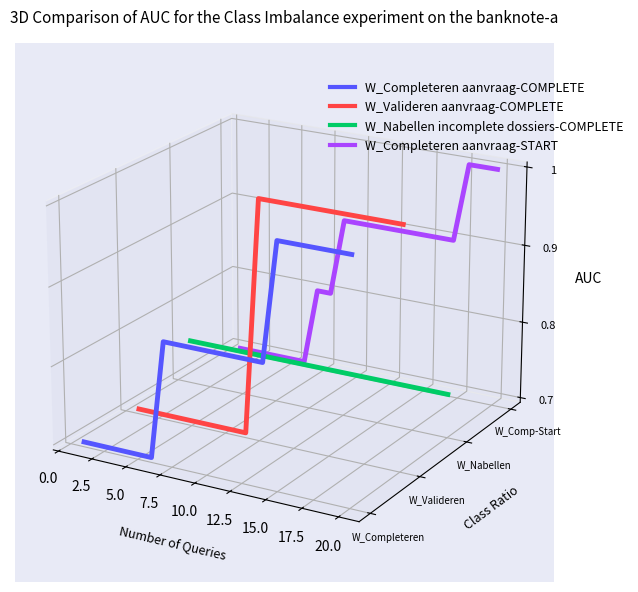

Between which two adjacent categories do W_Nabellen incomplete dossiers-COMPLETE and W_Valideren aanvraag-COMPLETE first intersect?

17.5 and 20.0